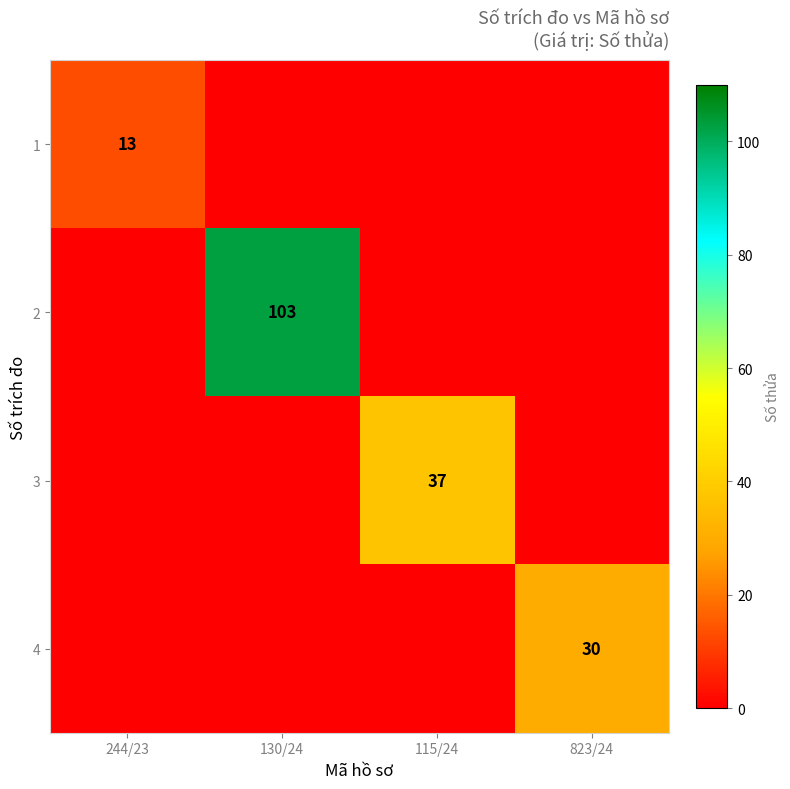

The 3 series shows 23 at 115/24. True or false?

False